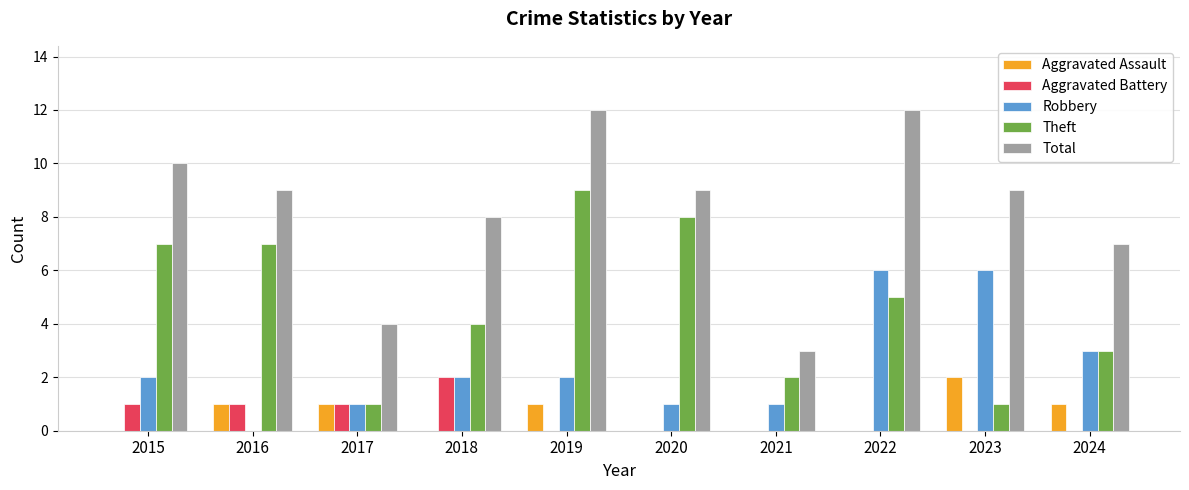

What is the approximate value of Robbery at 2015?

2